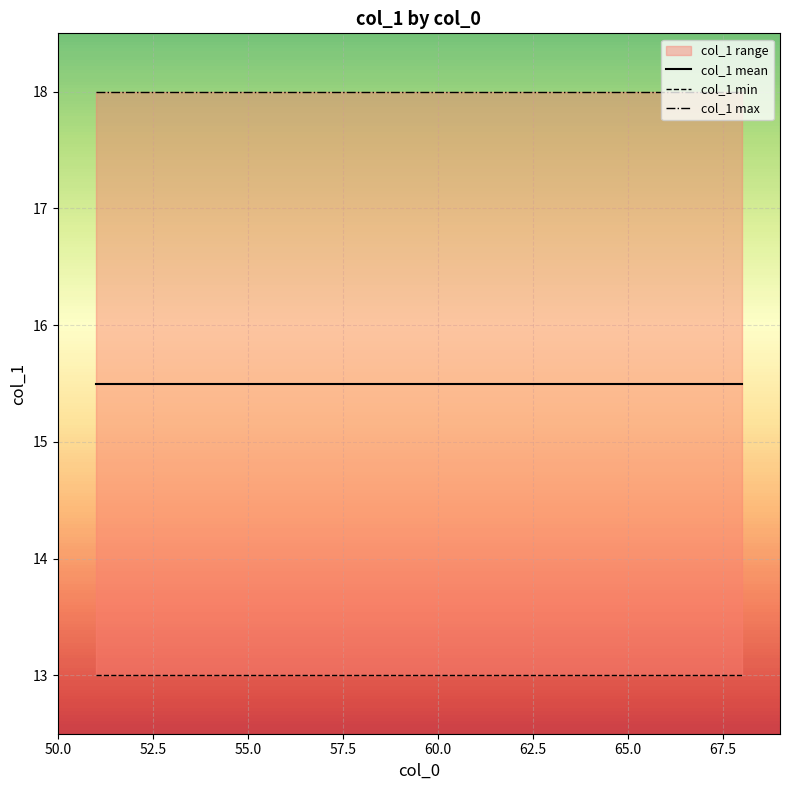

True or false: col_1 min and col_1 max cross at least once.

False